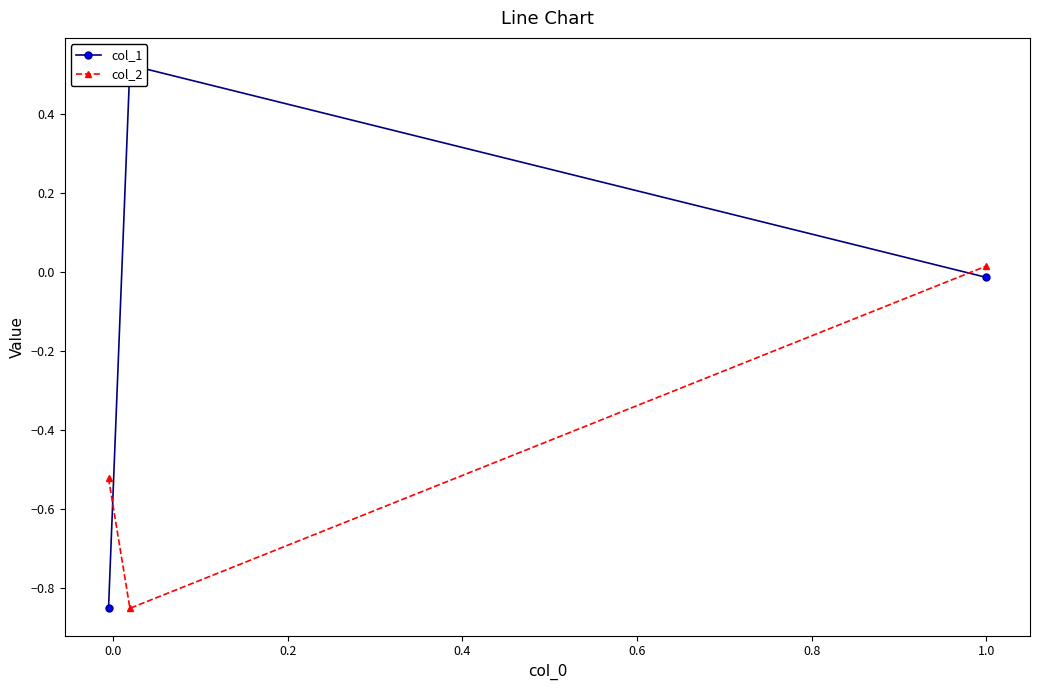

What is the average value of the col_2 series?

-0.5